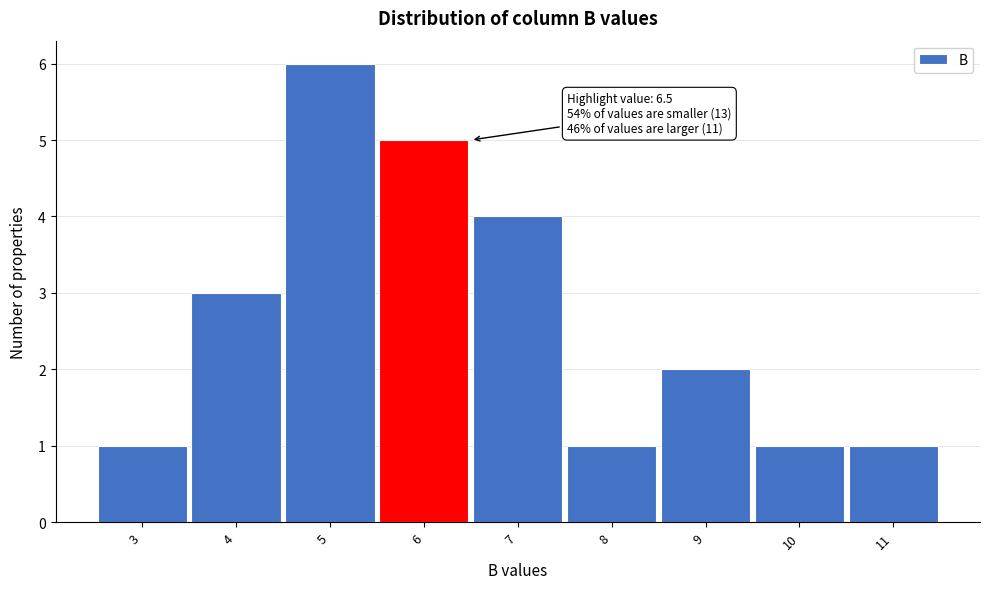

Reading right to left, transcribe all the data shown in this chart.

1	1	2	1	4	5	6	3	1